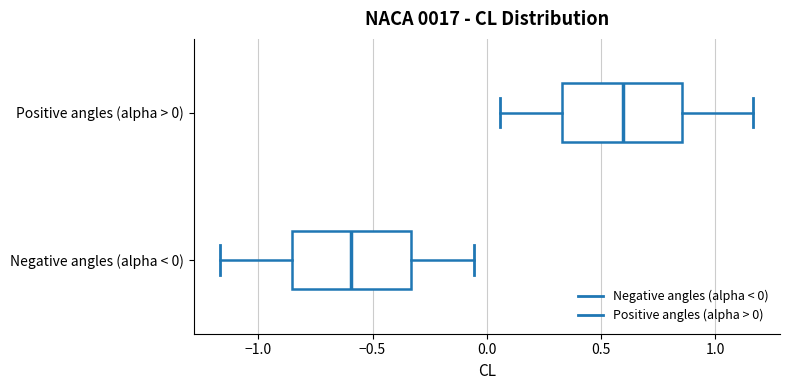

Which box's median line is the furthest to the right?

Positive angles (alpha > 0)